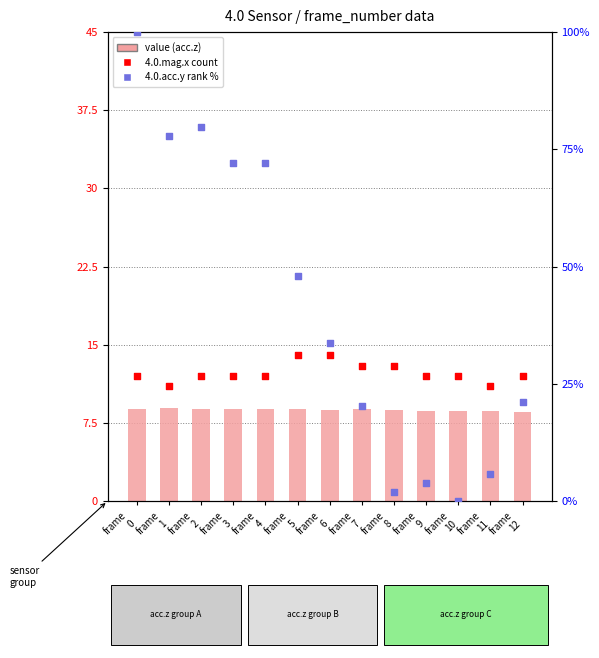

Which series contains the highest Y value?

4.0.acc.y (rank %)